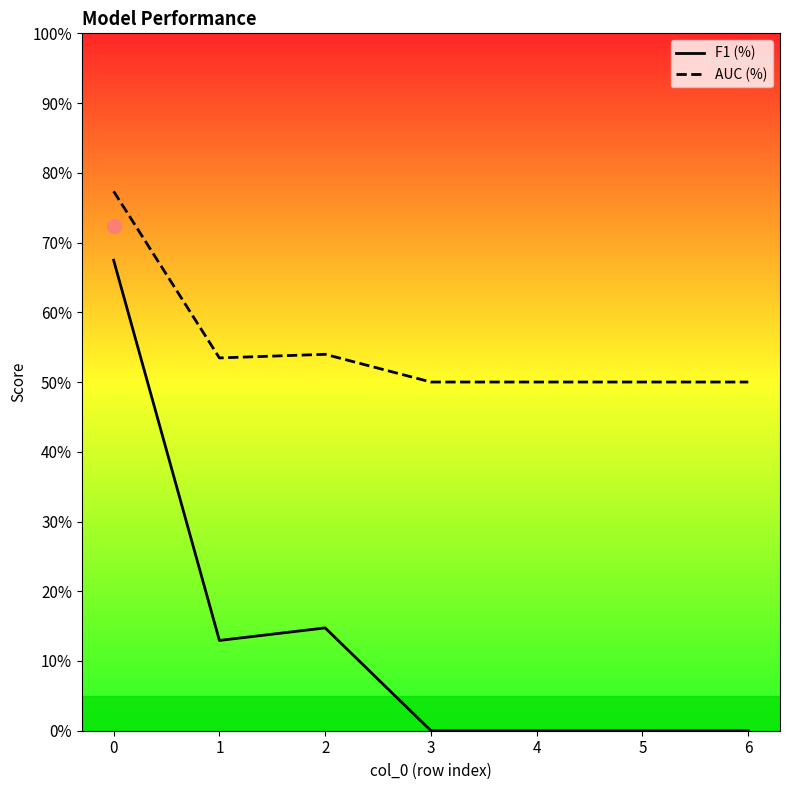

List the labels in order of F1 (%) value, smallest first.

3, 4, 5, 6, 1, 2, 0